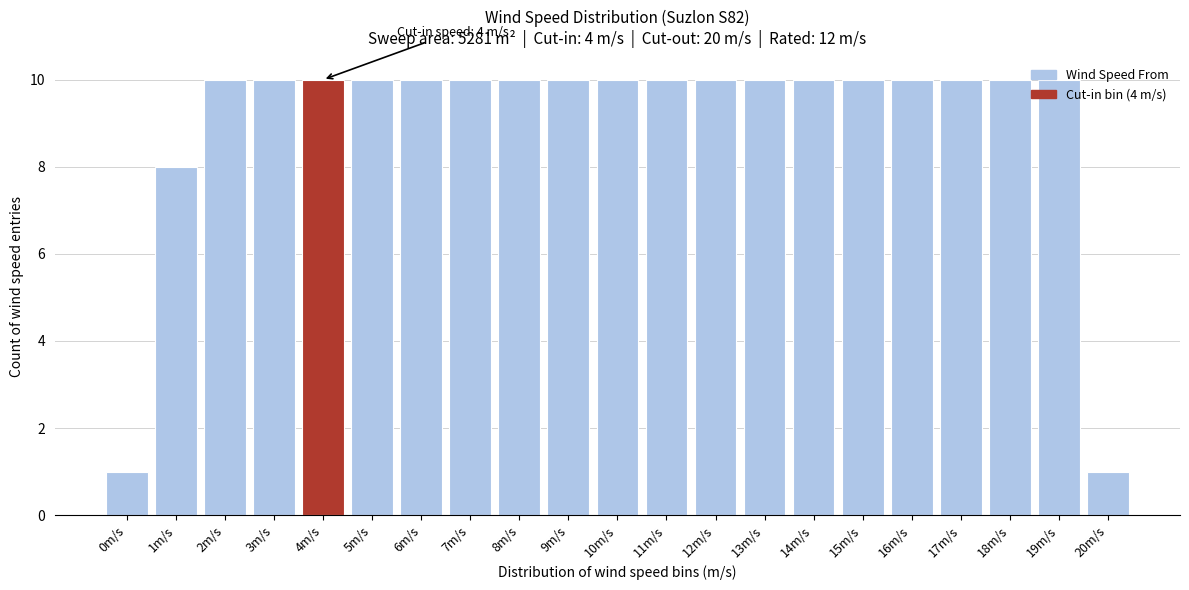

True or false: the data shows 10 at 7m/s.

True